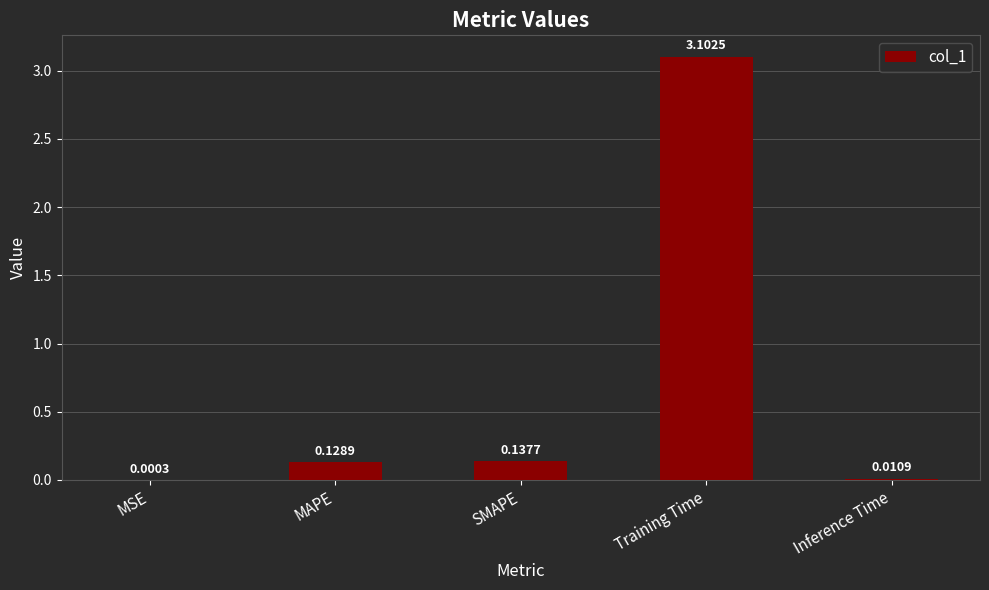

What is the sum of all values?

3.4